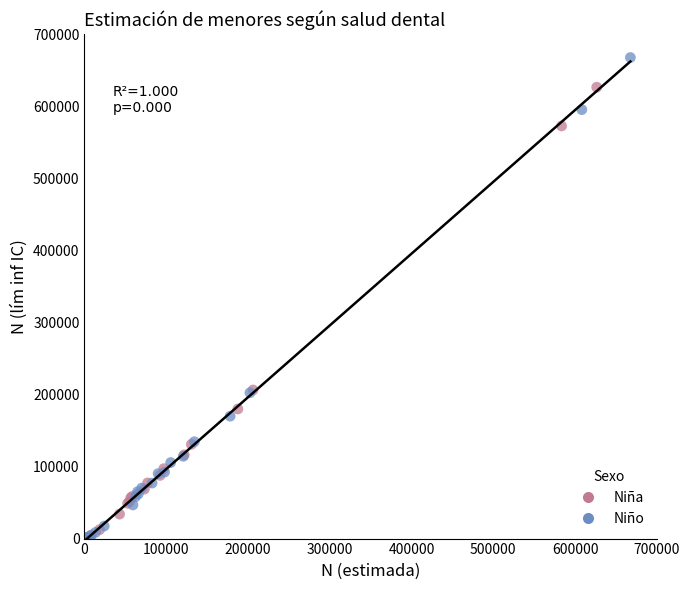

Which series has the largest Y range (max minus min)?

Niño